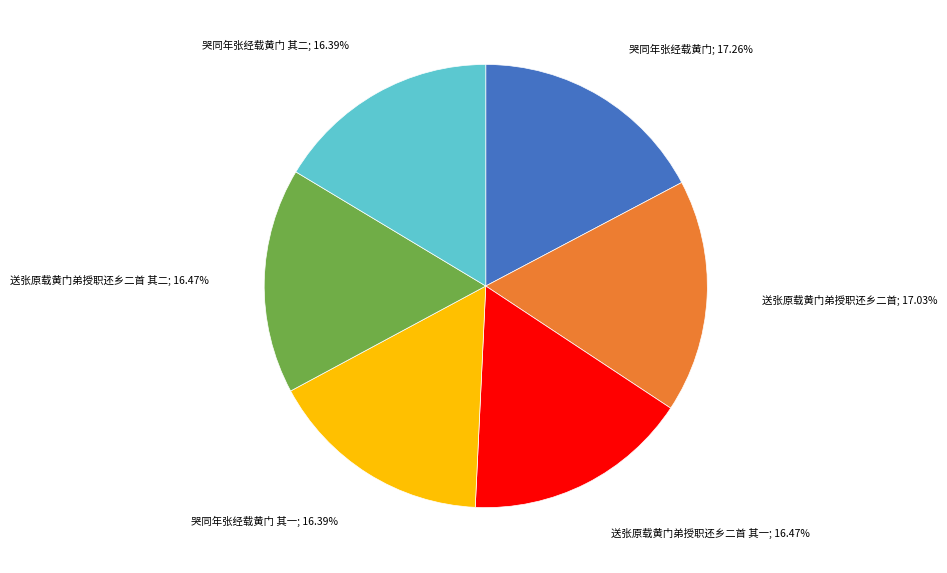

How many segments does this pie chart have?

6